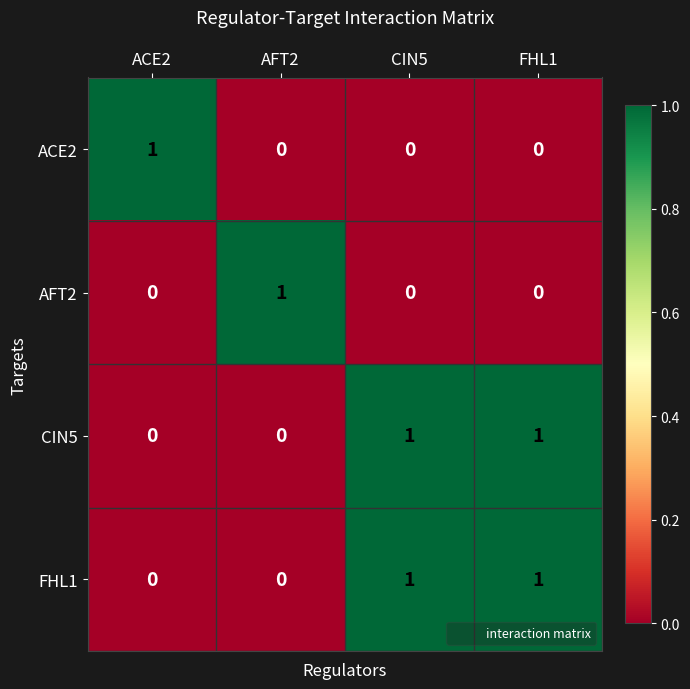

Is it true that CIN5 equals 1 at CIN5?

True